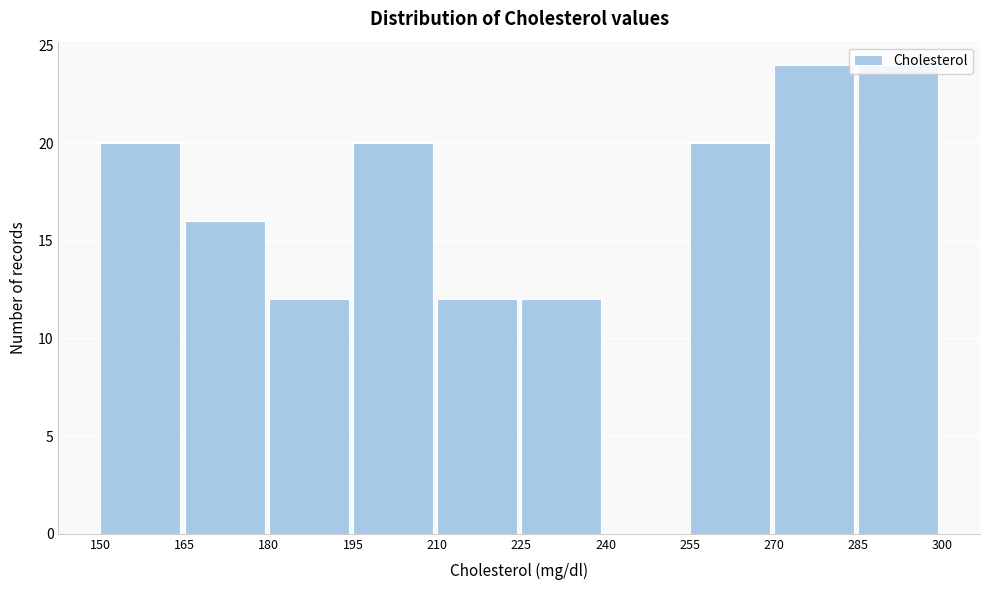

How tall is the bar that spans 270 to 285 on the x-axis? The values are not printed on the chart, so give them approximately, as read against the axis.

24